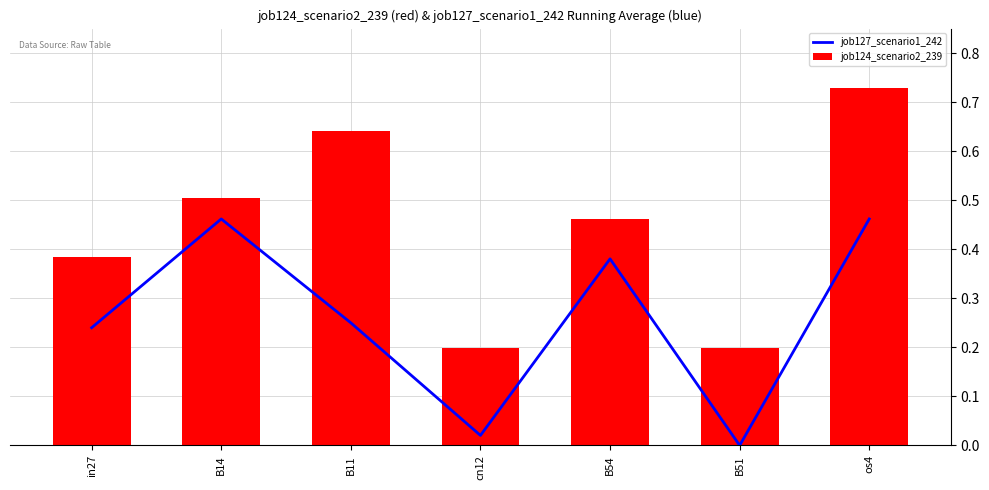

The job124_scenario2_239 series shows 0.1 at B51. True or false?

False